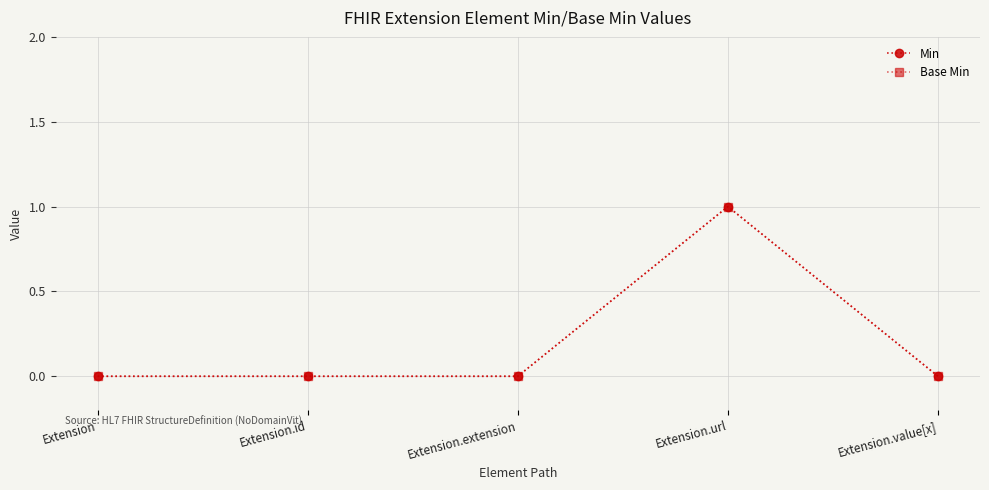

Does the chart have visible grid lines?

Yes